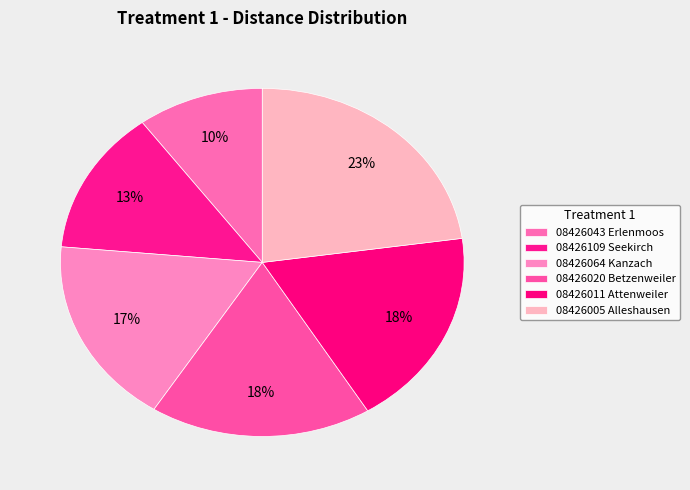

To the nearest percent, what portion does 08426043 Erlenmoos represent?

10%